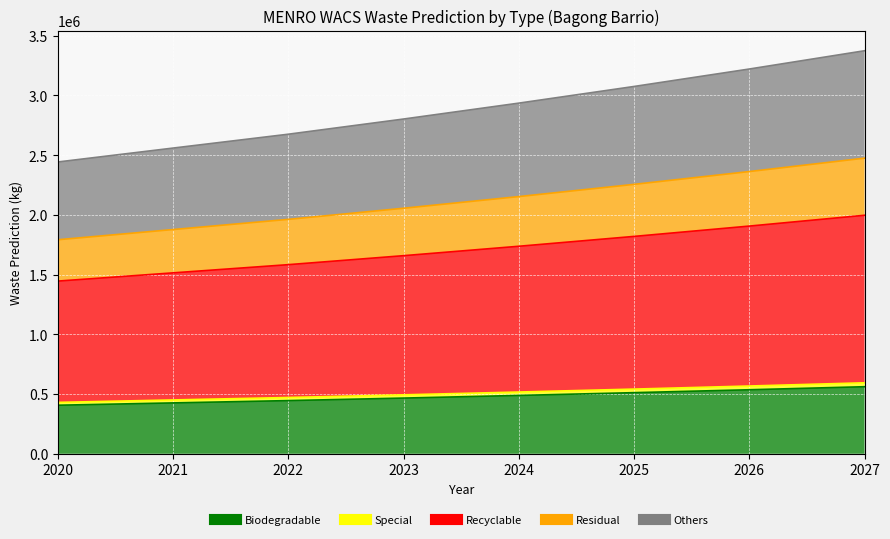

The value of Biodegradable at 2022 is 445078.1. True or false?

True